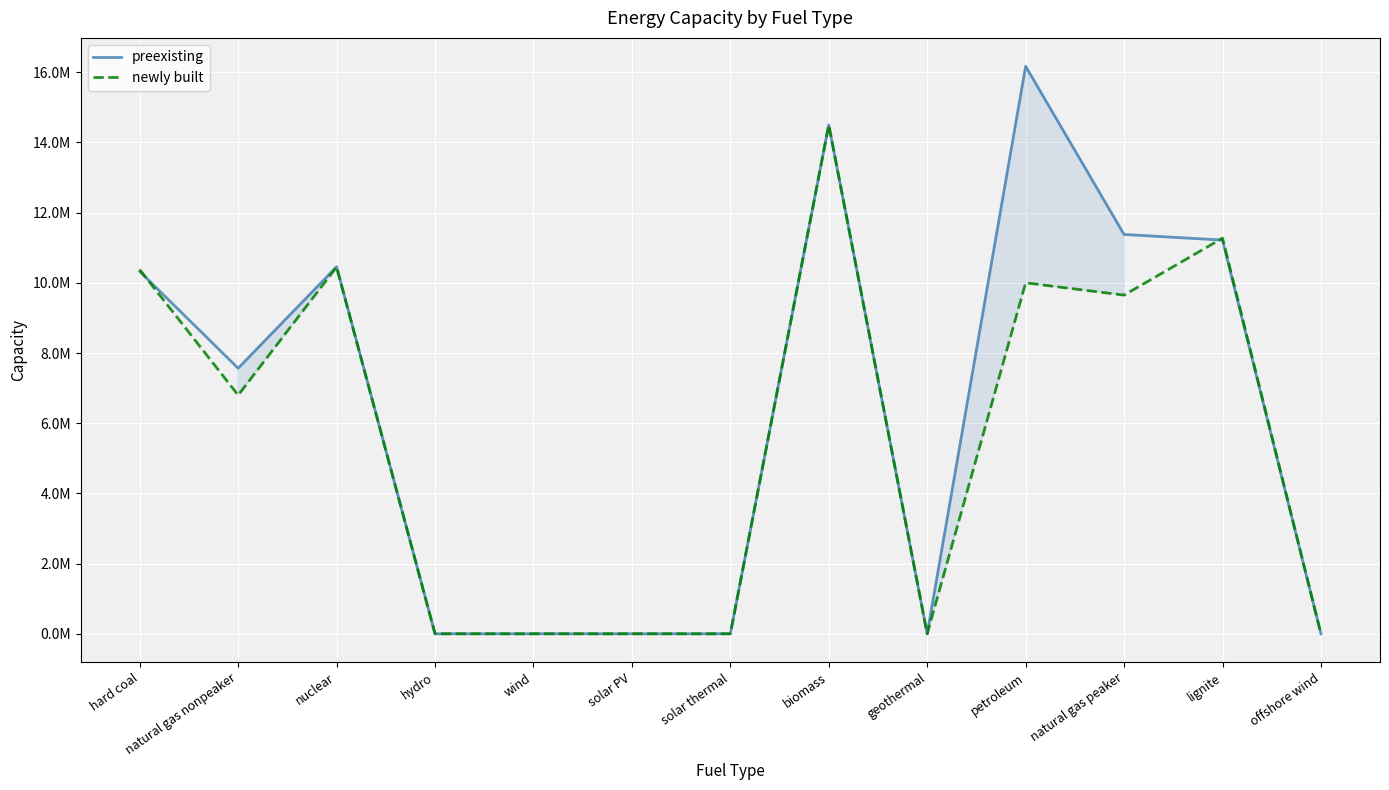

What are all the series names shown in the legend?

preexisting, newly built